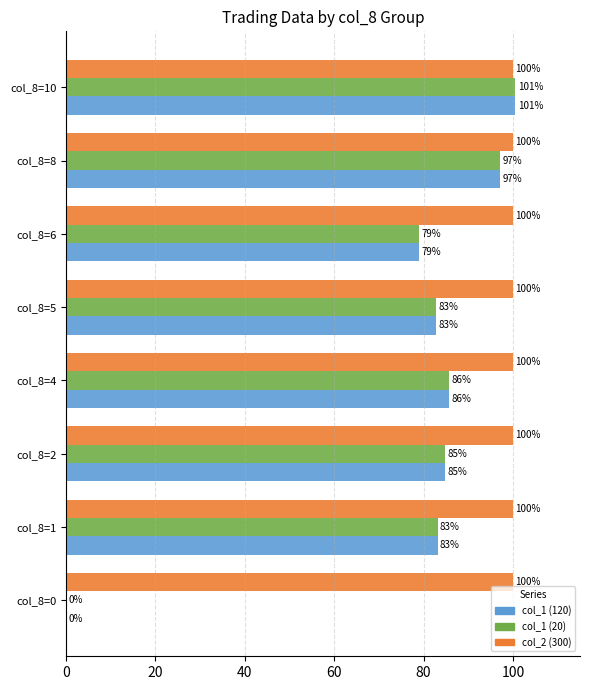

At which category does the chart reach its peak across all series?

col_8=10